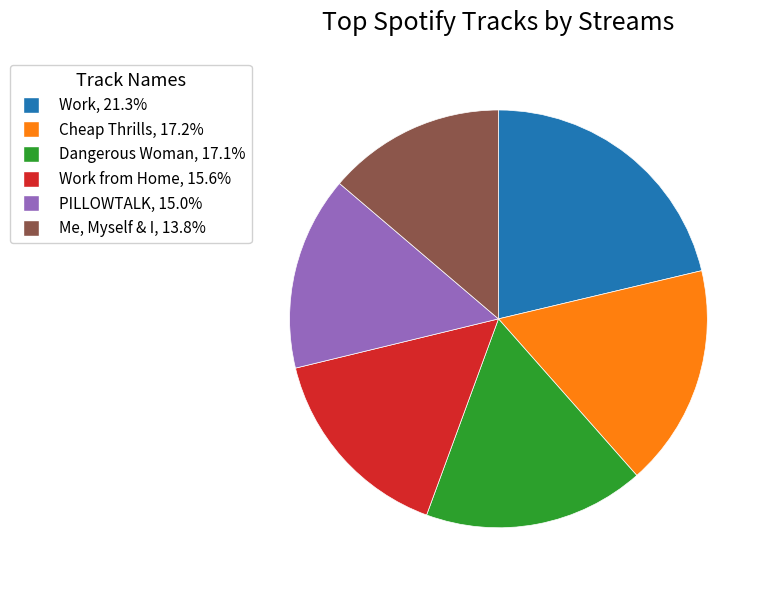

Is there a majority slice in this chart?

No